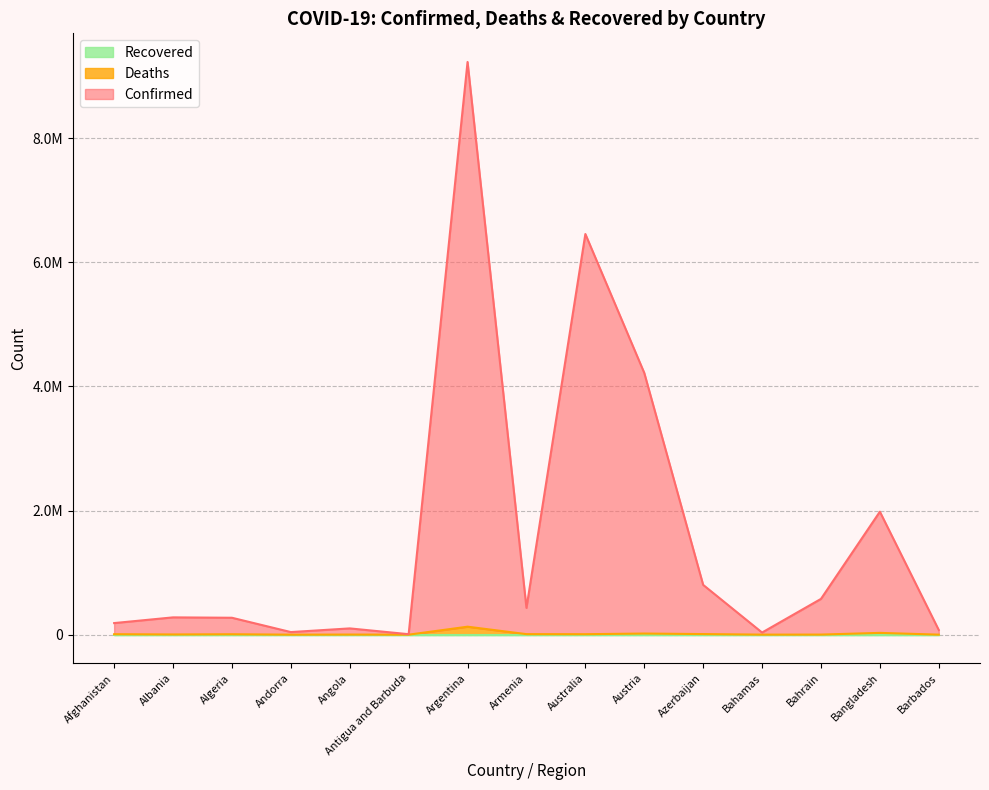

Where does the Confirmed series first go above 278937?

Argentina